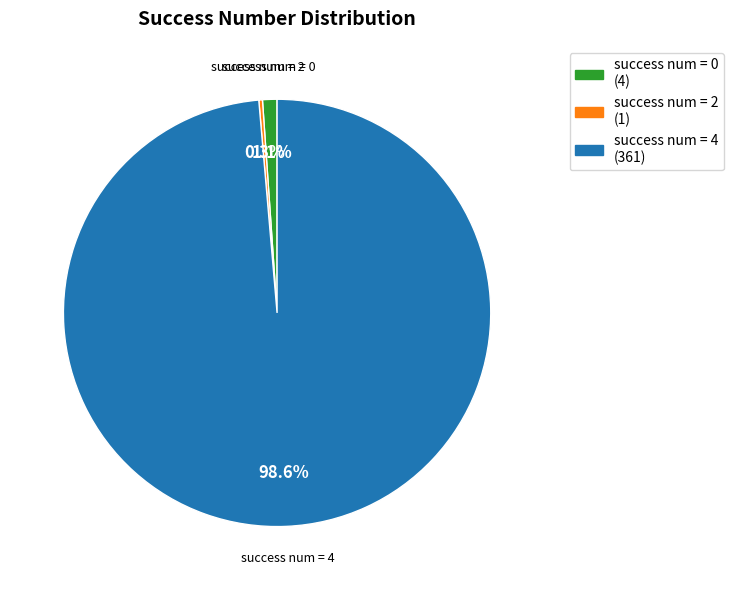

Do success num = 4 and success num = 0 together represent more than half of the pie?

Yes